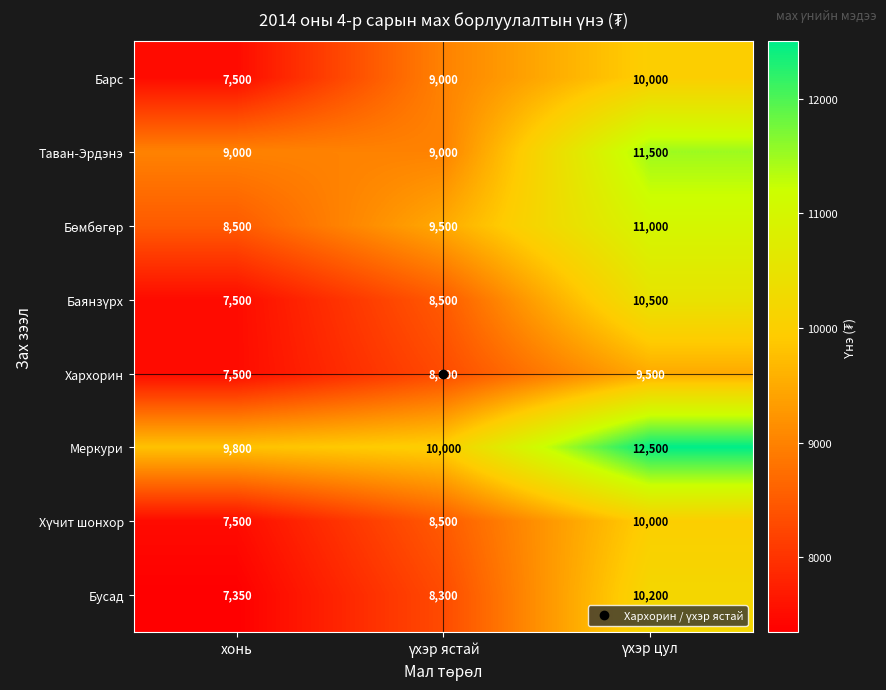

At how many categories does at least one series exceed 9343?

3